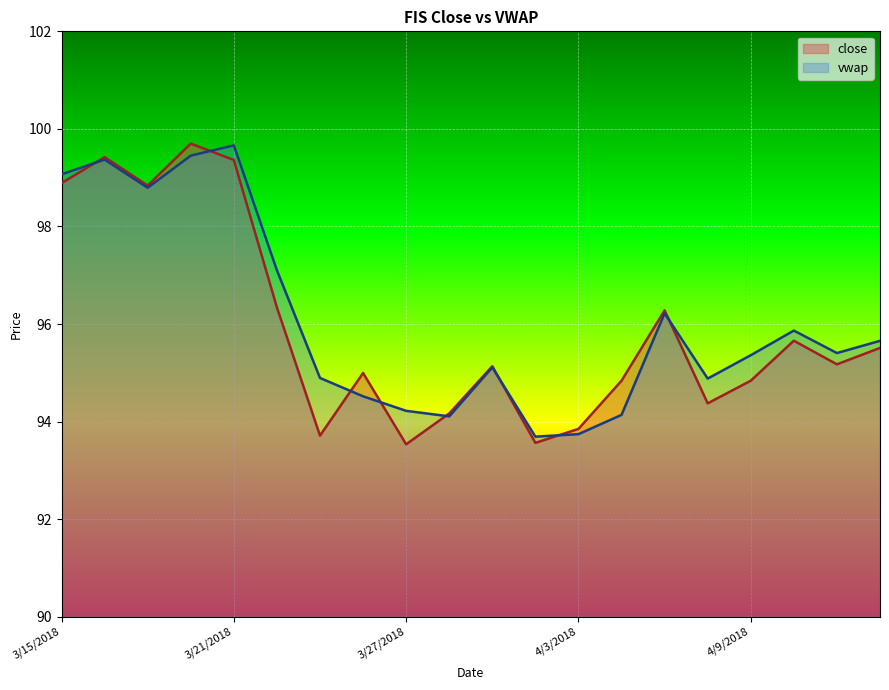

List the series in order of their overall mean, highest first.

vwap, close